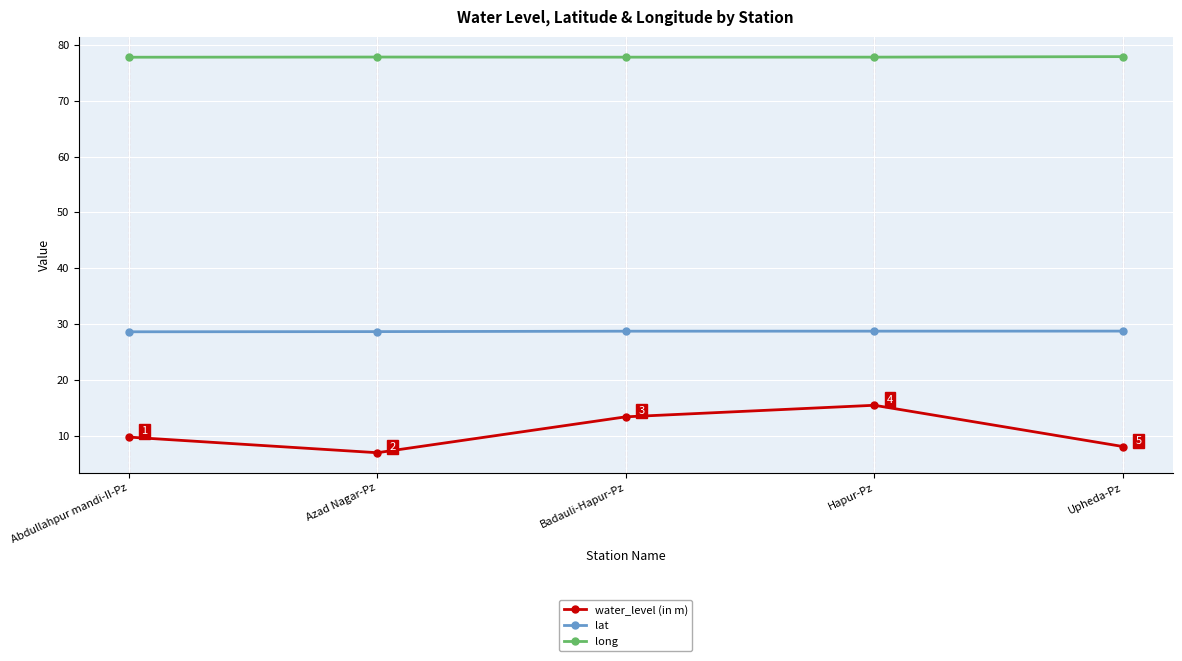

The value of water_level (in m) at Badauli-Hapur-Pz is 19.9. True or false?

False